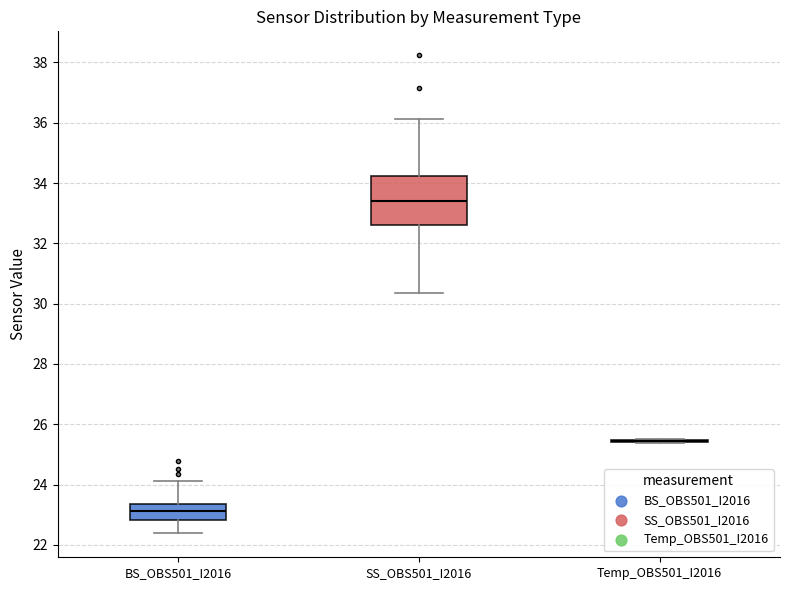

Reading left to right, read every box against the y-axis: the position of its median line, the range the box covers, and the ends of its whiskers. The values are not printed on the chart, so give them approximately, as read against the axis.

BS_OBS501_I2016: median 23.2, box 22.8 to 23.4, whiskers 22.4 to 24.2
SS_OBS501_I2016: median 33.4, box 32.6 to 34.2, whiskers 30.4 to 36.2
Temp_OBS501_I2016: box collapsed to a line at 25.4, whiskers 25.4 to 25.6